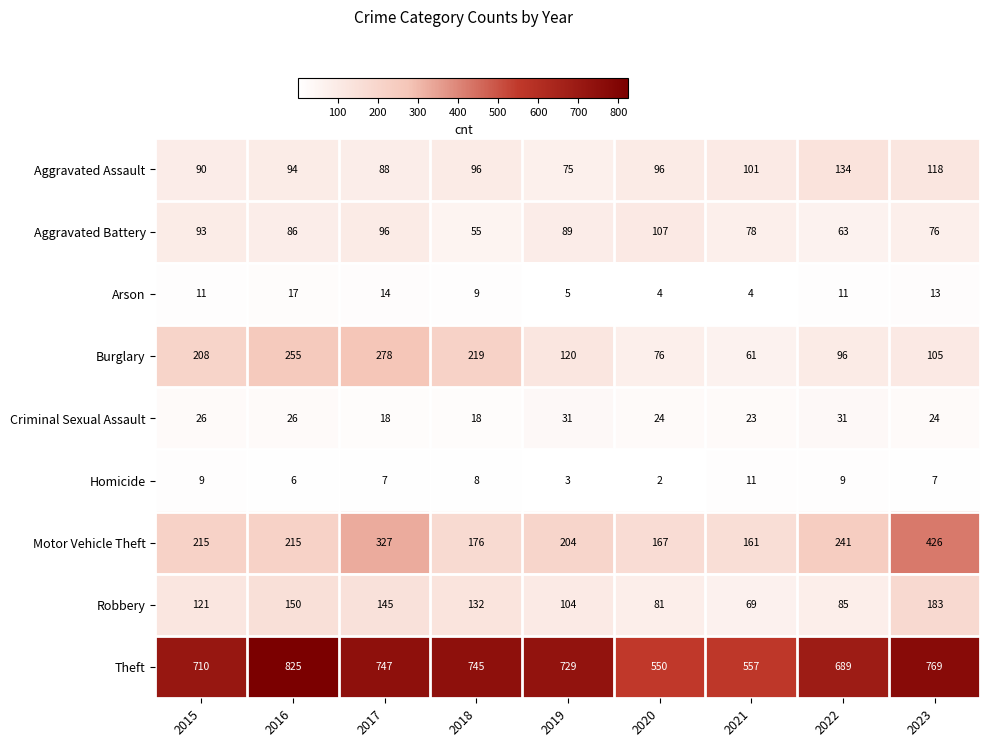

Rank the series at 2015 from highest to lowest value.

Theft, Motor Vehicle Theft, Burglary, Robbery, Aggravated Battery, Aggravated Assault, Criminal Sexual Assault, Arson, Homicide